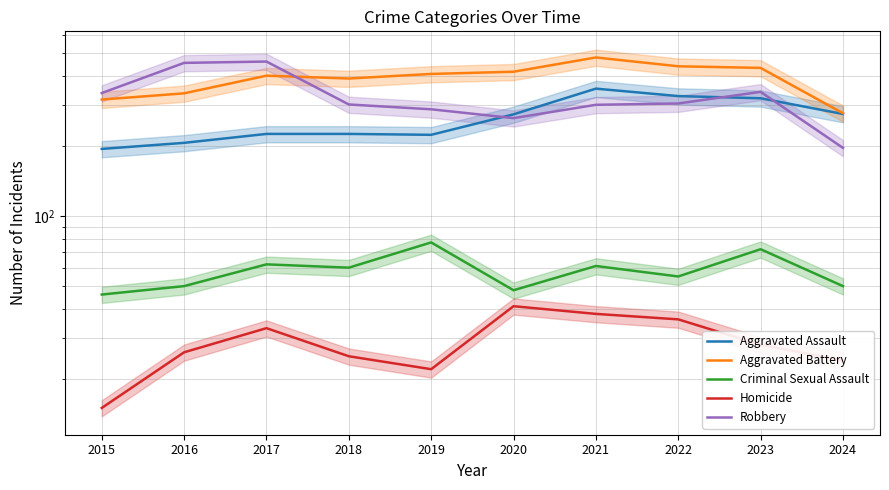

At which category does Aggravated Battery reach its first local peak?

2017